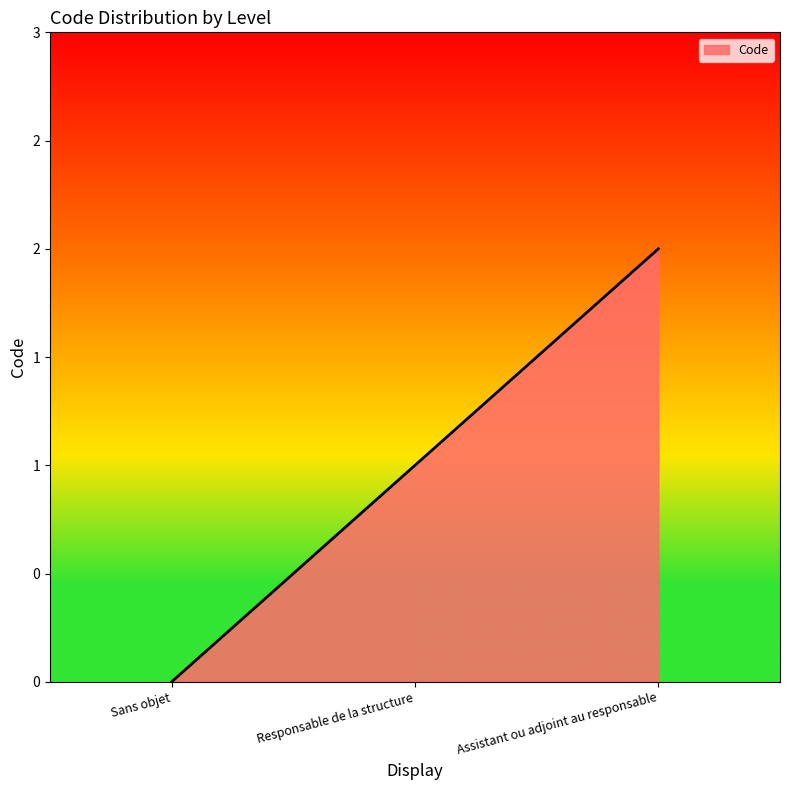

Does the chart have visible grid lines?

No